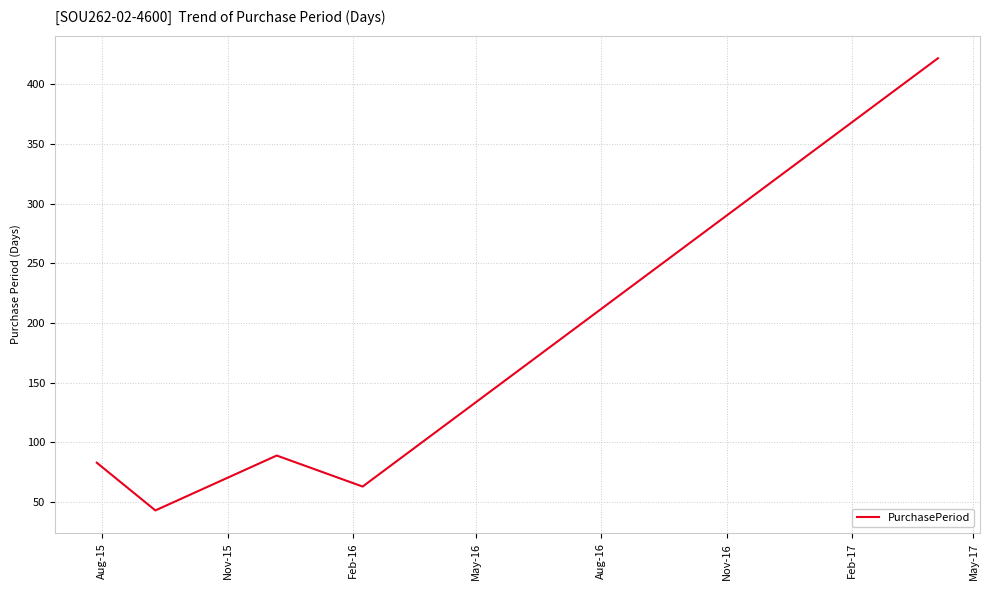

True or false: there are more than 1 points higher than both neighbors.

False